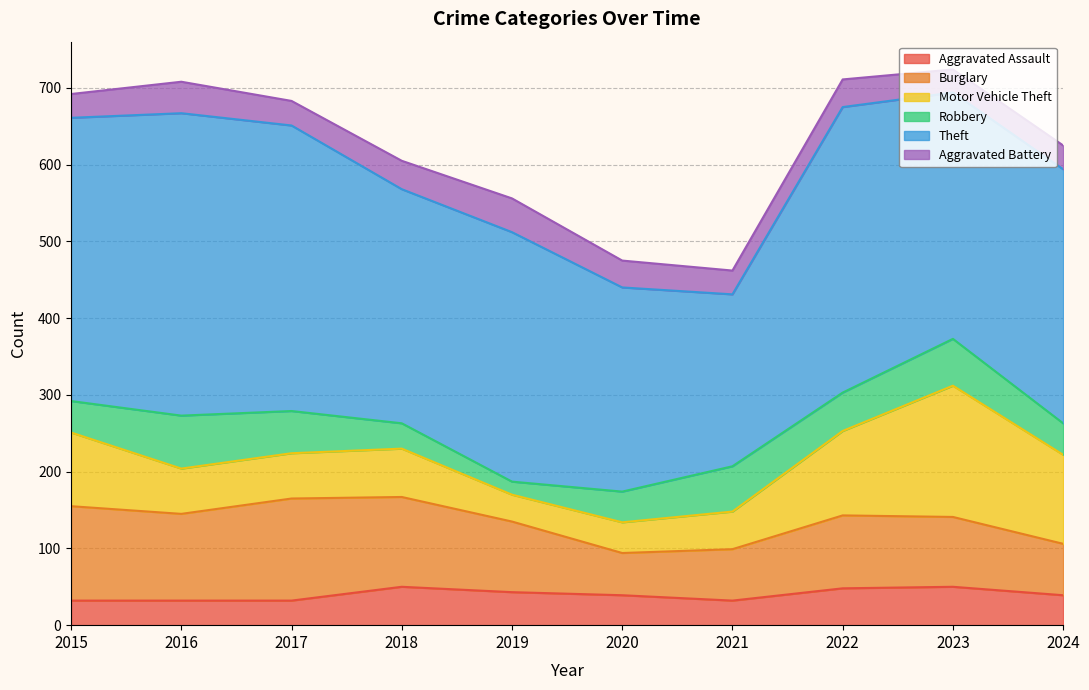

The Aggravated Battery series shows 31 at 2021. True or false?

True